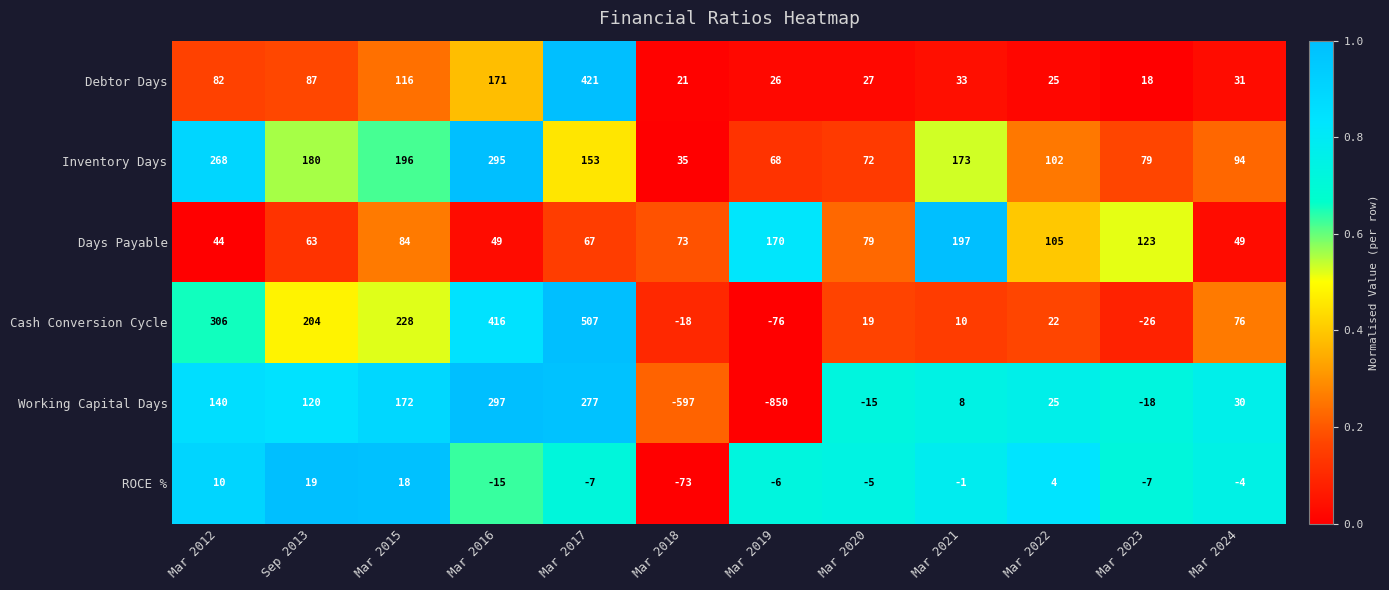

Which category has the highest value across all series?

Mar 2017